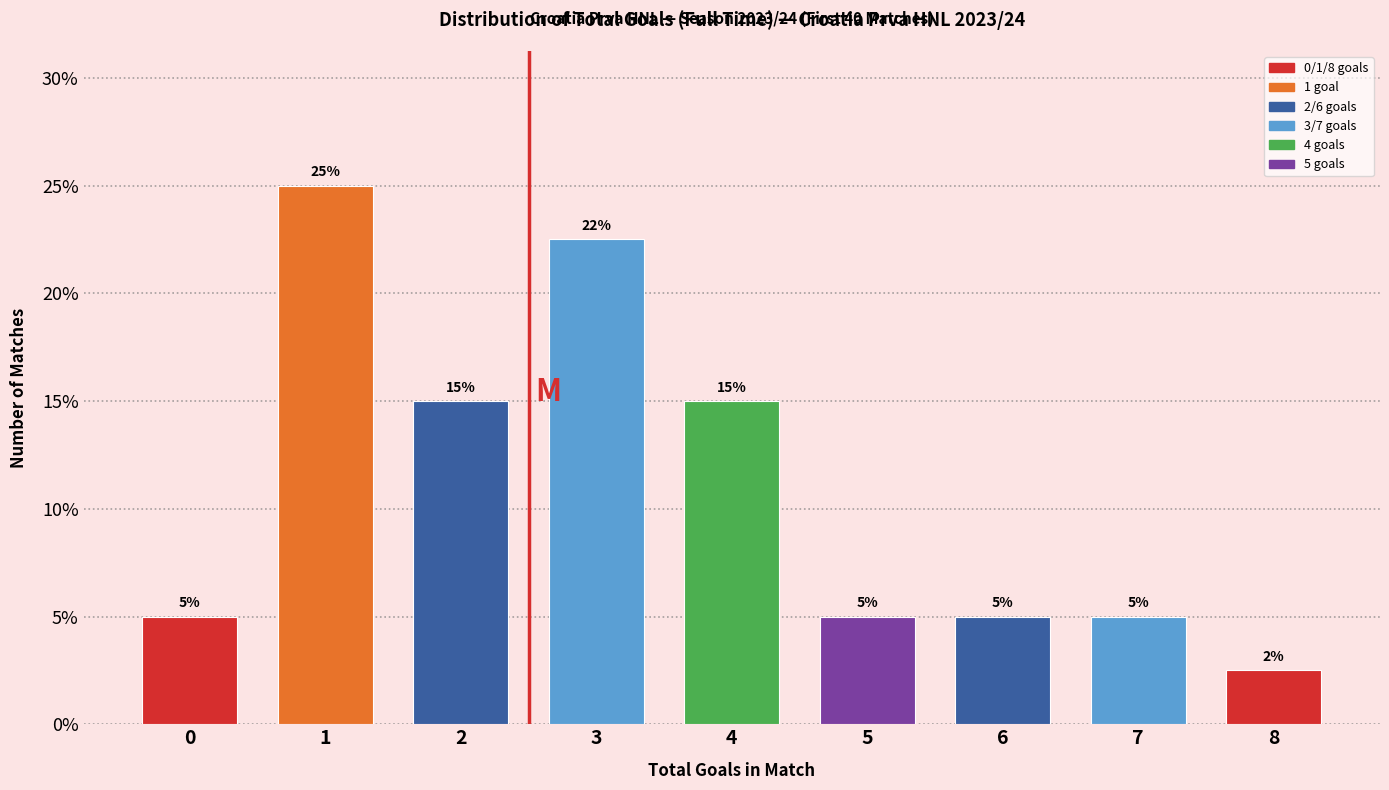

The chart shows a value of 3.2 at 5. True or false?

False